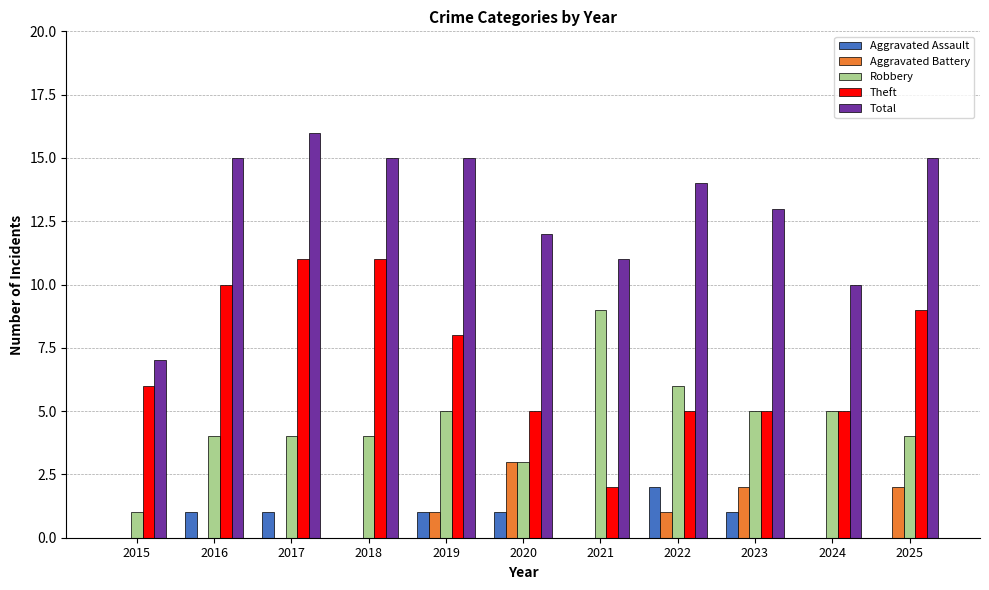

How many data points does each series have?

11